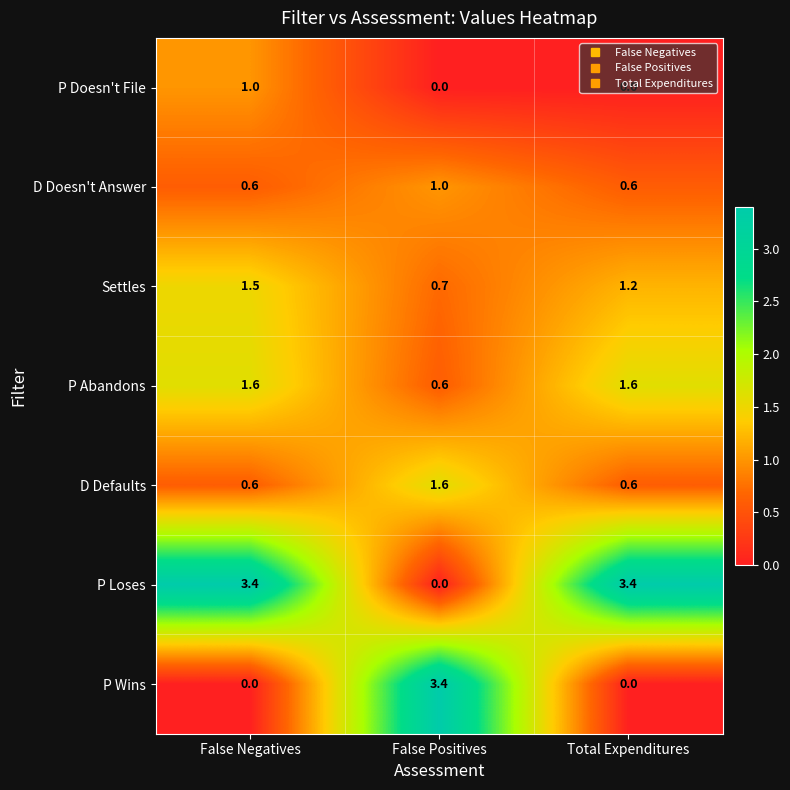

What is the greatest value displayed?

3.4